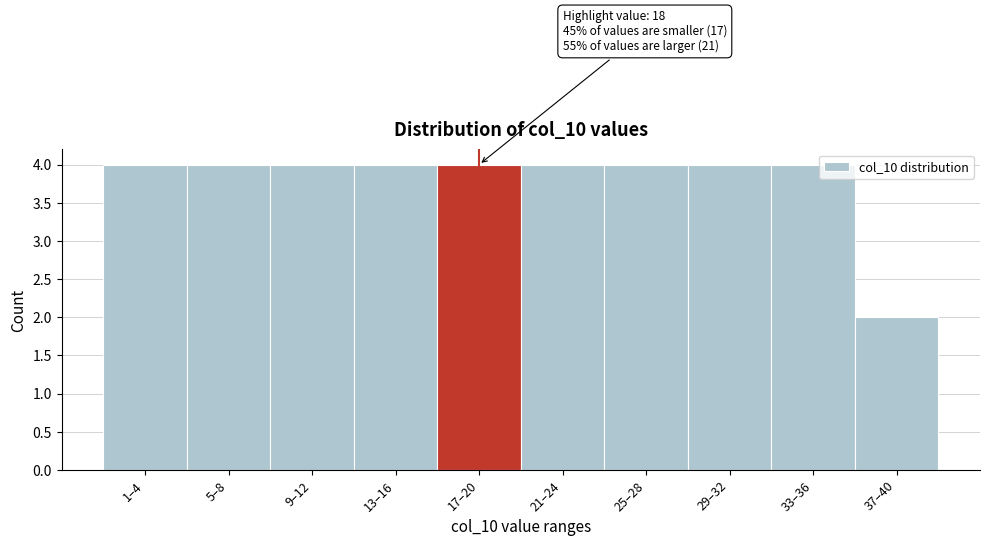

Reading left to right, list all the values displayed in this chart.

4	4	4	4	4	4	4	4	4	2